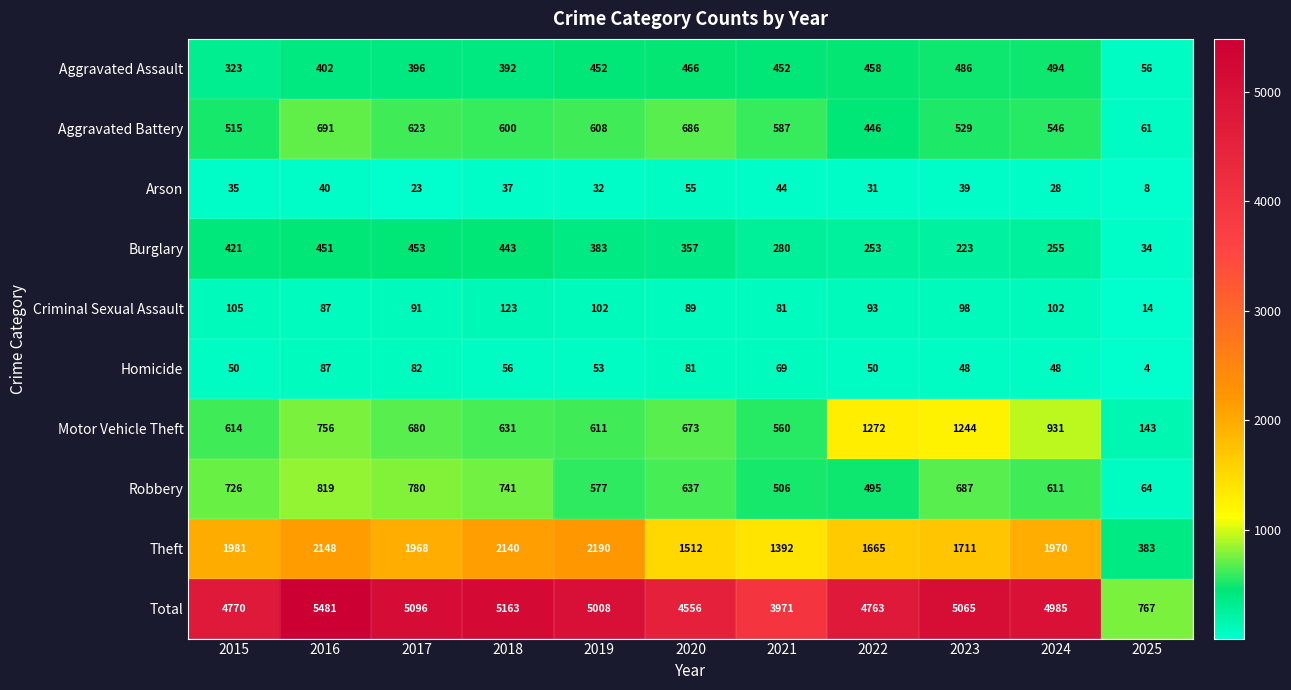

How many categories are shown in the chart?

11